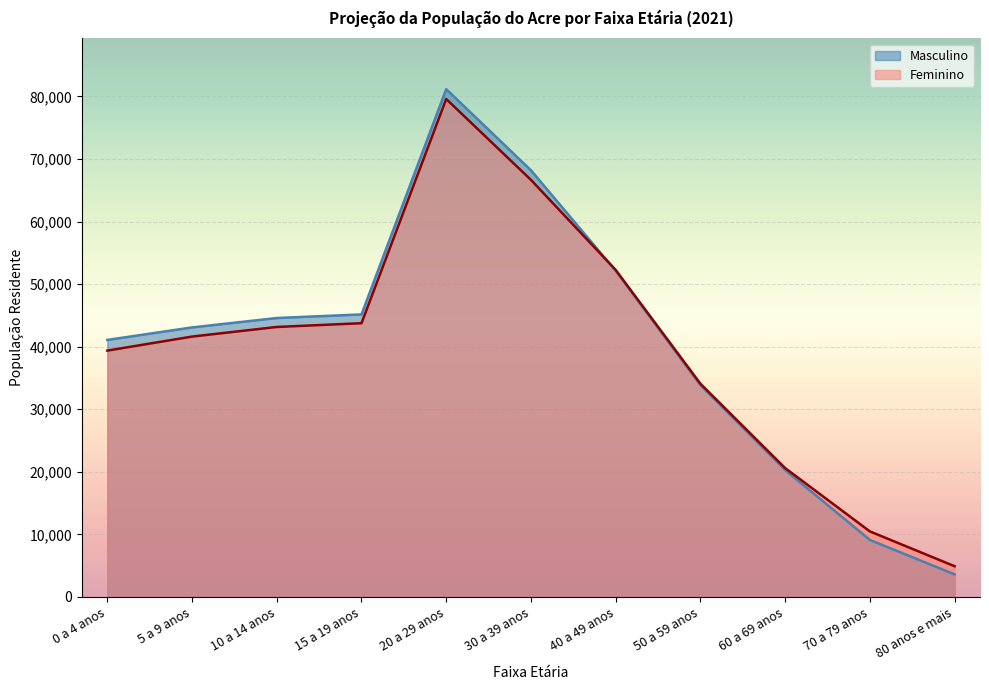

Reading right to left, list all the values displayed in this chart.

Masculino: 3612	9113	20291	33856	52123	68181	81149	45152	44578	43075	41076
Feminino: 4912	10478	20599	34083	52268	66654	79577	43750	43147	41612	39368